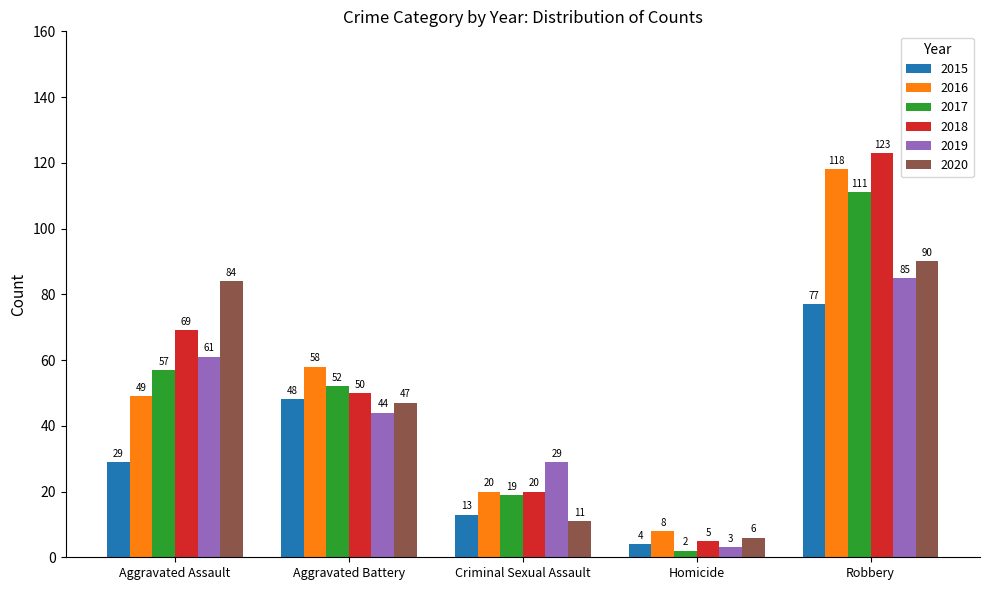

Which label corresponds to the largest value in the chart?

Robbery